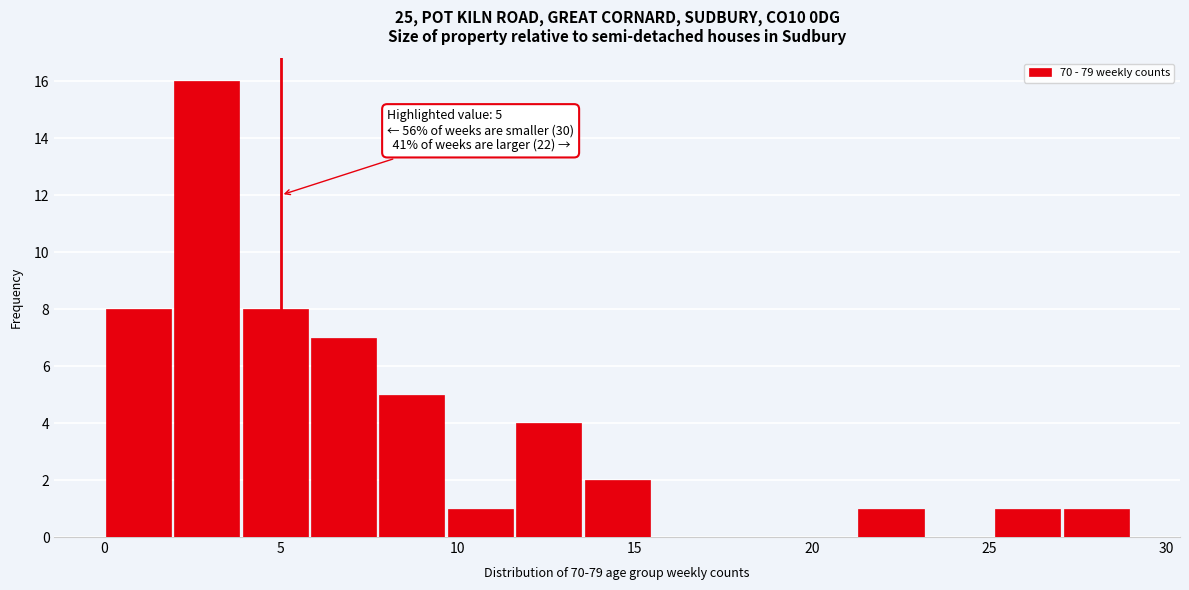

Read against the x-axis, roughly where is the centre of the tallest bar?

3.0